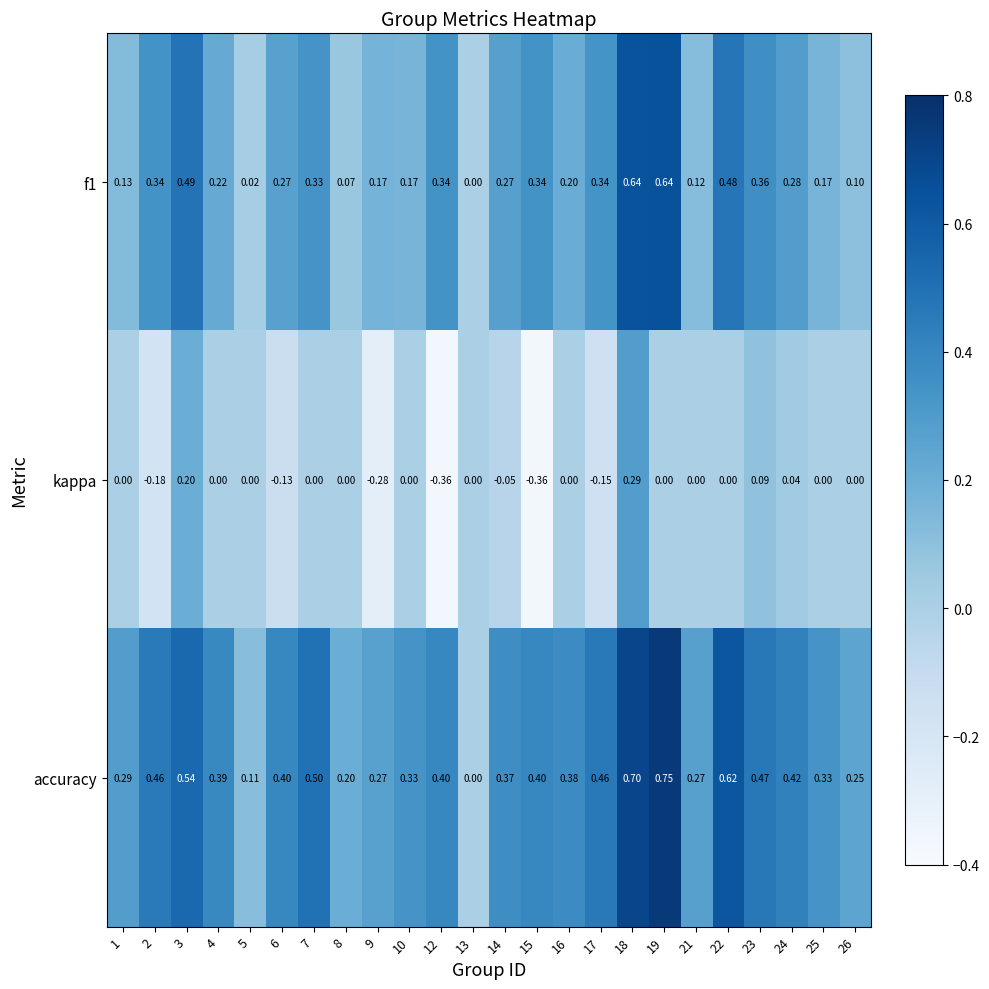

Is the value of accuracy at 4 greater than the value of f1 at 2?

Yes